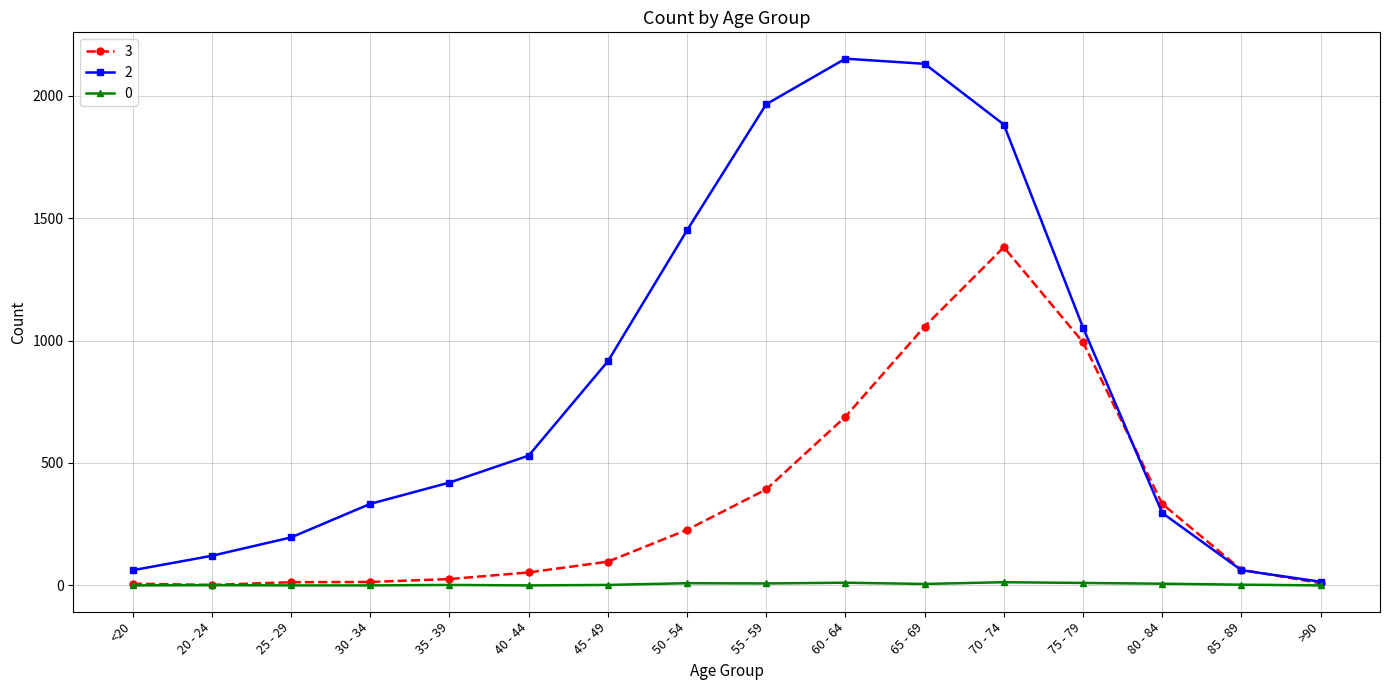

In 3, how many points are lower than both neighbors (excluding endpoints)?

1